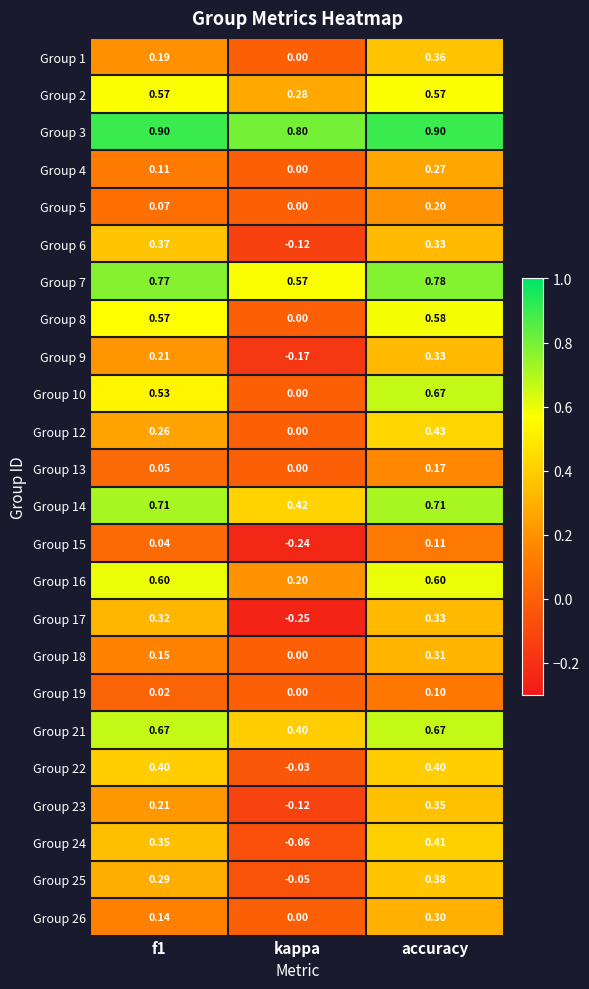

At which category is the sum across all series the highest?

accuracy